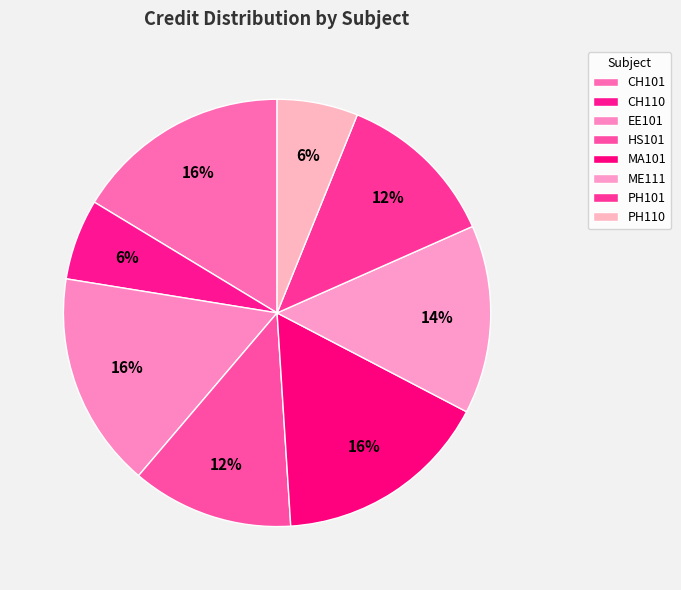

Count the number of slices in the pie.

8